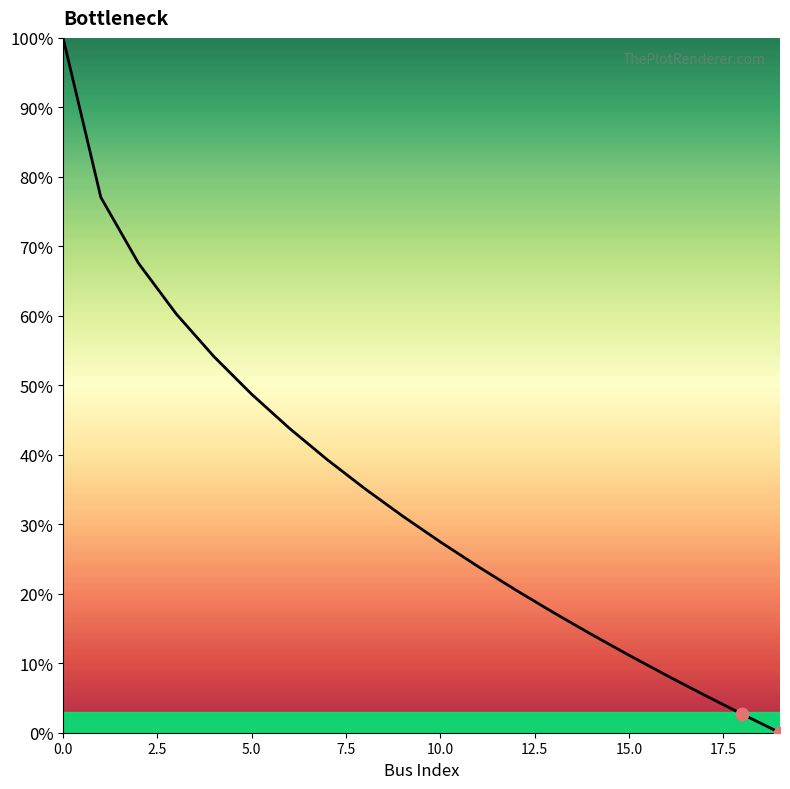

What is the difference between the maximum and minimum values?

100.0